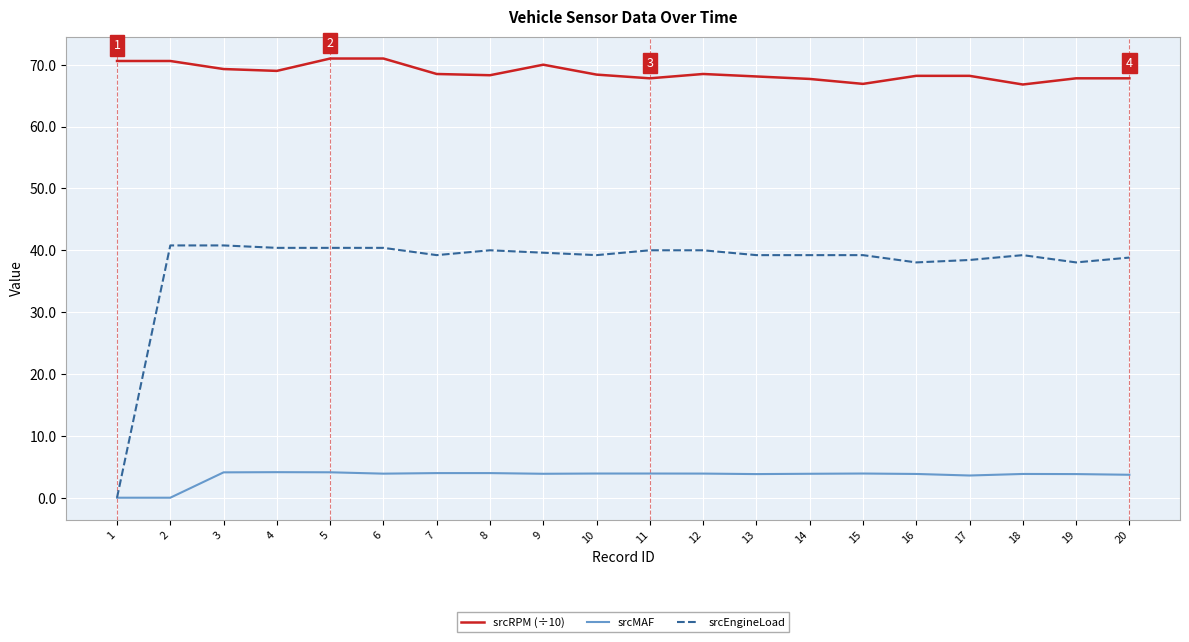

What is the difference between the highest and lowest values at 7?

64.5